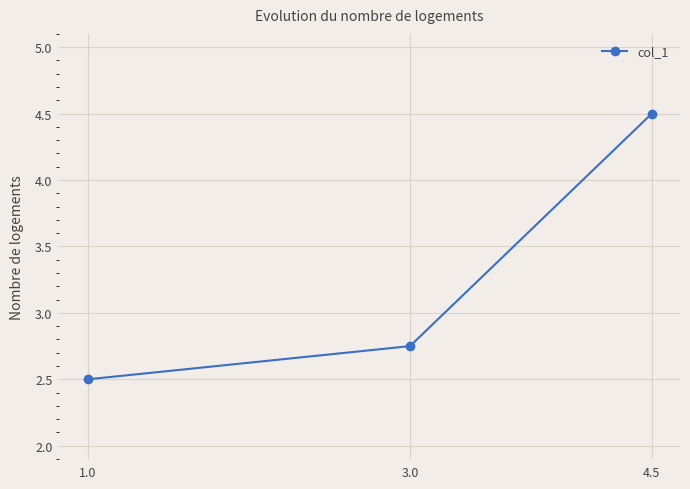

Rank the categories by value from lowest to highest.

1.0, 3.0, 4.5